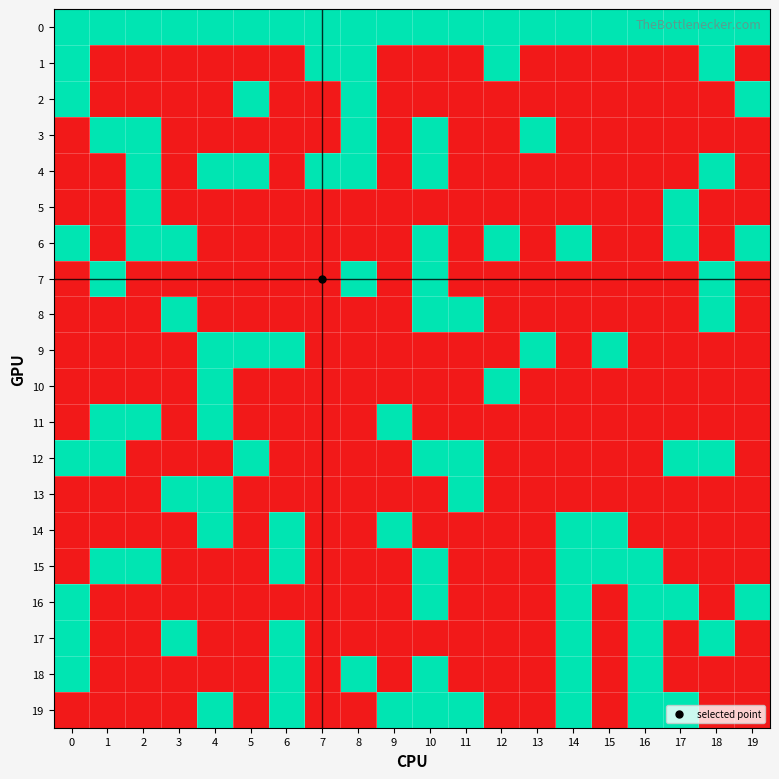

What is the greatest value displayed?

1